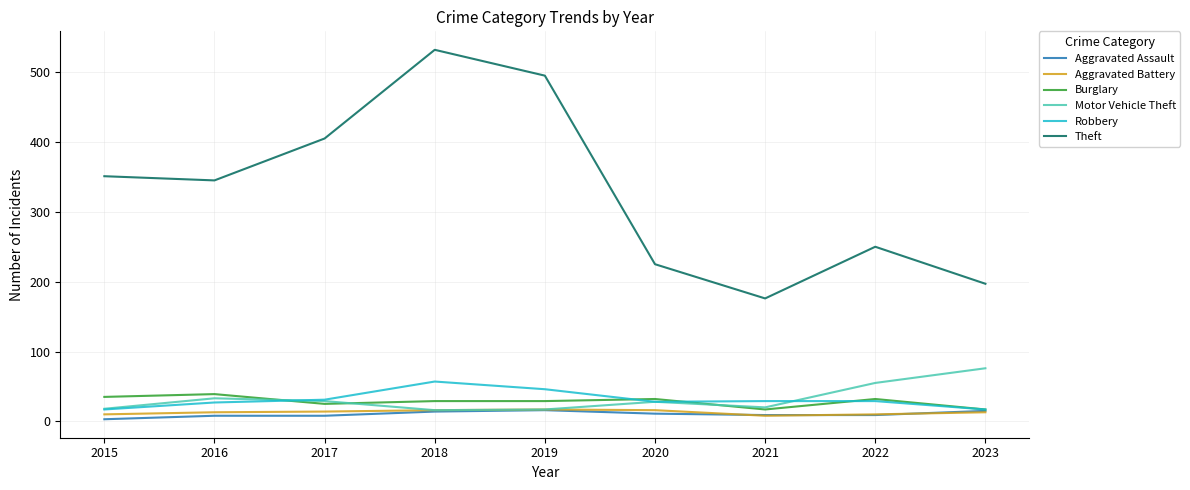

How many categories are shown in the chart?

9